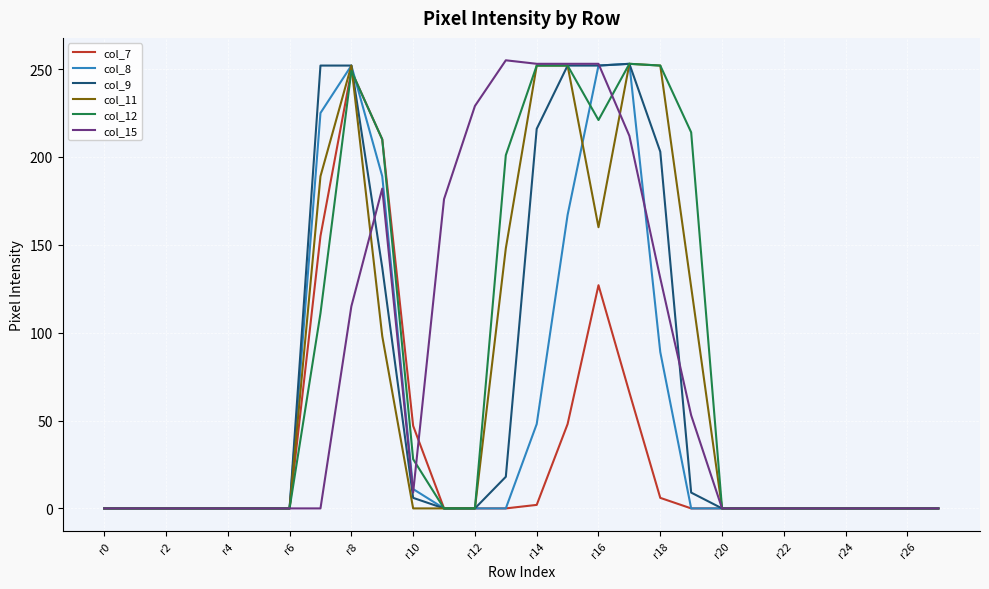

What is the maximum value shown in the chart?

255